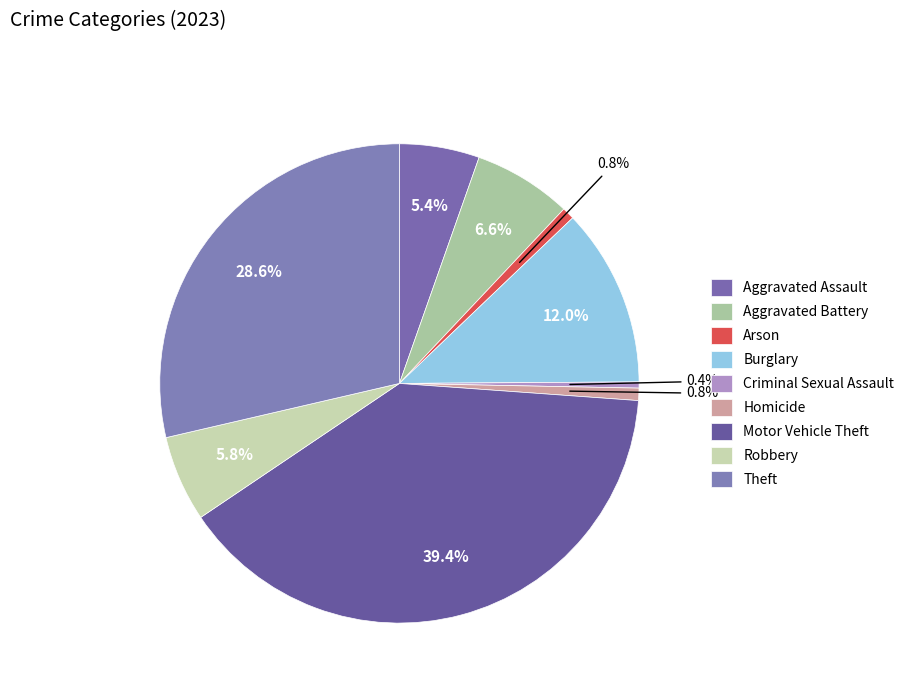

The Arson slice represents 11% of the pie. True or false?

False